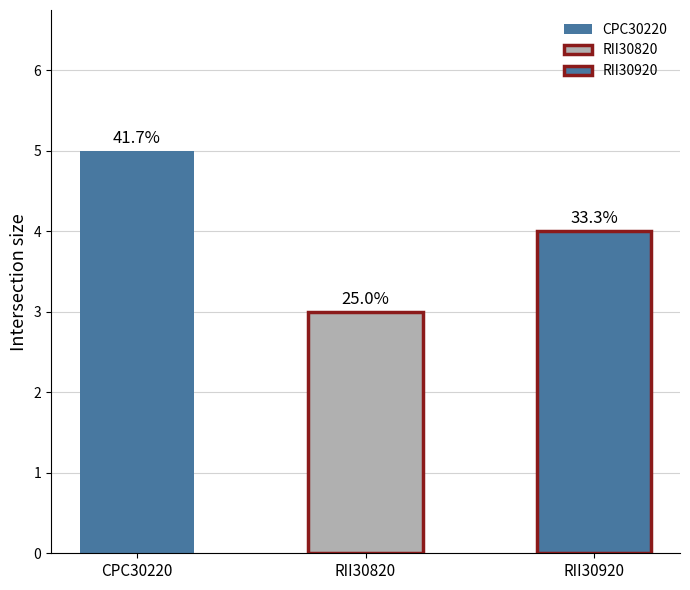

List the labels in order of value, largest first.

CPC30220, RII30920, RII30820